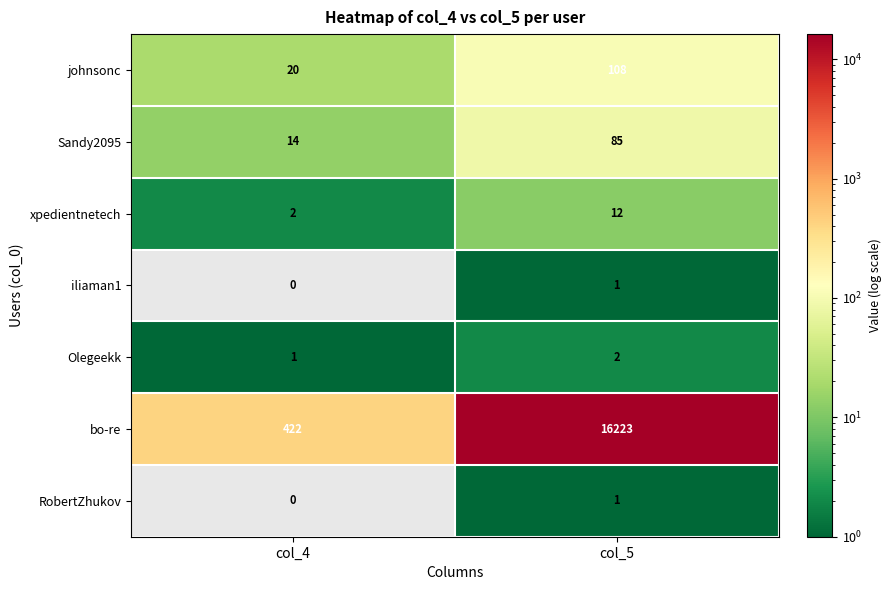

Rank the categories by Sandy2095 value from highest to lowest.

col_5, col_4